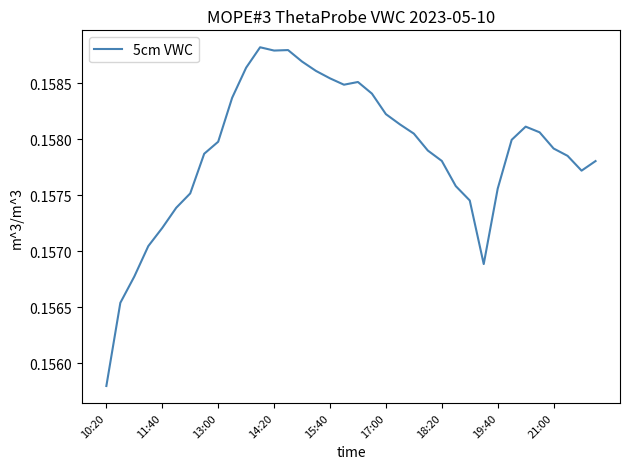

At which label is the value closest to 0?

10:20